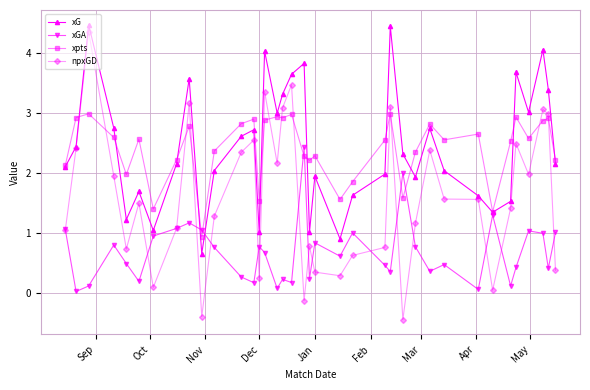

How many times do xGA and xpts cross each other?

6